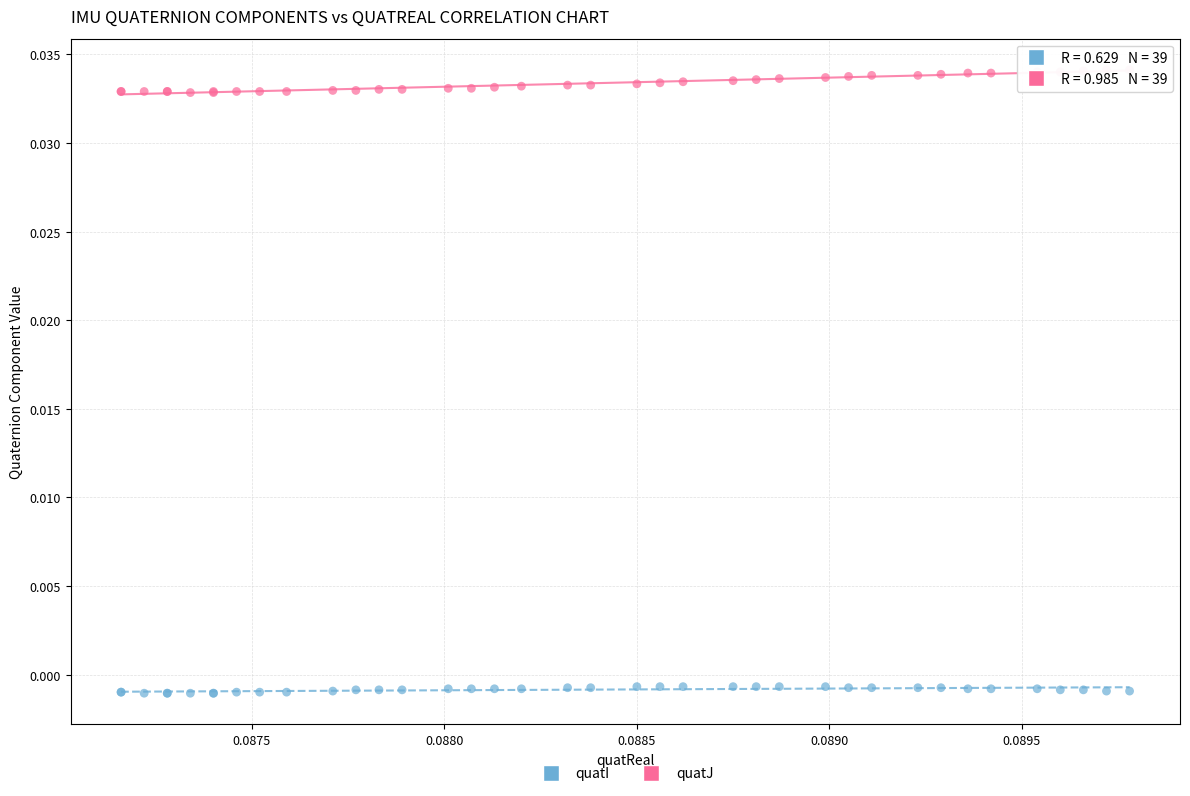

Which series reaches the maximum Y coordinate?

quatJ